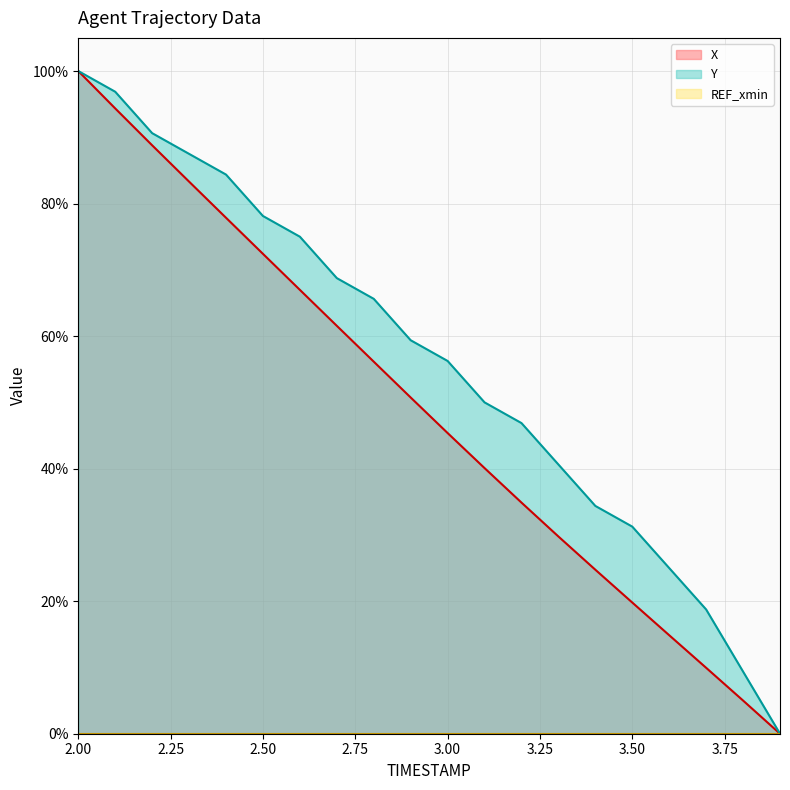

Reading left to right, list all the values displayed in this chart.

X: 100.0	94.4	88.8	83.3	77.9	72.4	67.0	61.6	56.1	50.7	45.4	40.1	34.9	29.8	24.7	19.8	14.9	9.9	5.0	0.0
Y: 100.0	96.9	90.6	87.5	84.4	78.1	75.0	68.8	65.6	59.4	56.3	50.0	46.9	40.6	34.4	31.2	25.0	18.7	9.4	0.0